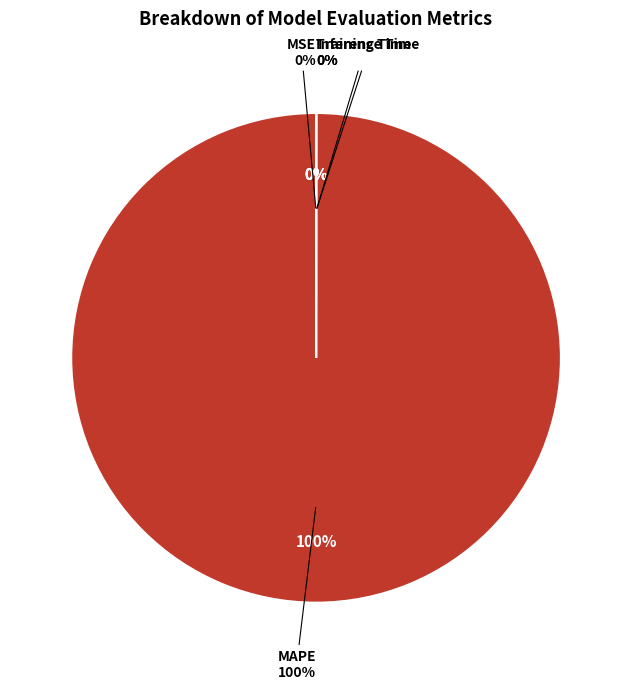

Rank the categories by value from highest to lowest.

MAPE, Training Time, Inference Time, MSE